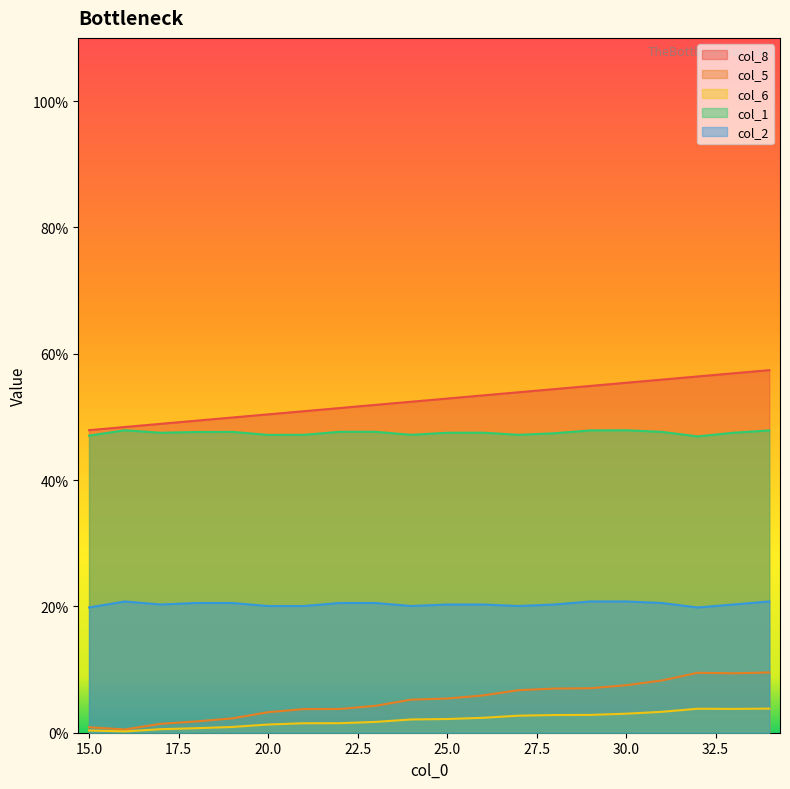

At which label does col_6 reach its peak?

34